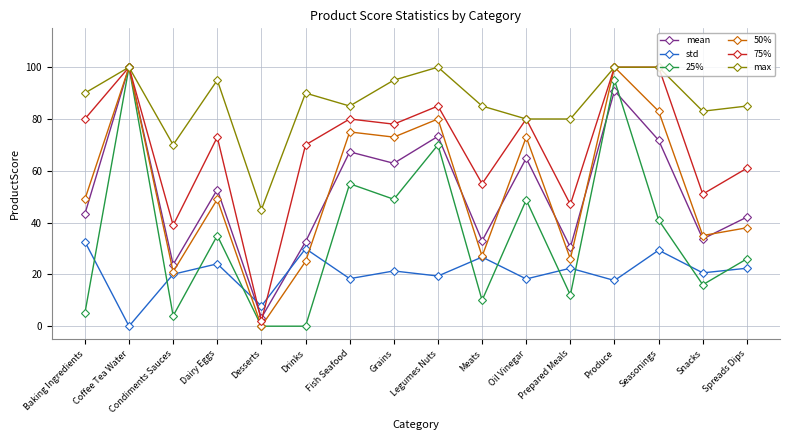

Which series changed the most between Dairy Eggs and Grains?

50%